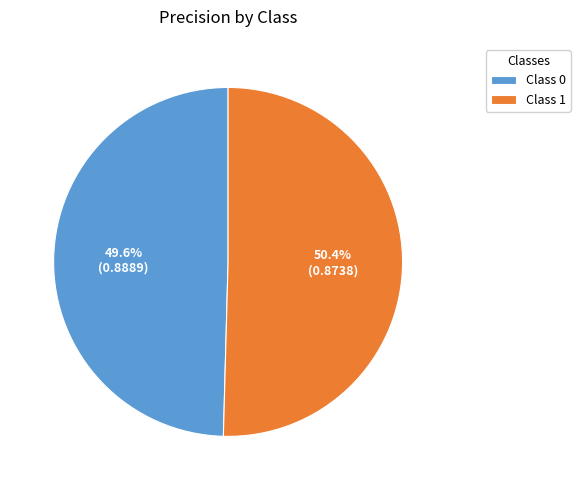

Rank the categories by value from lowest to highest.

Class 0, Class 1